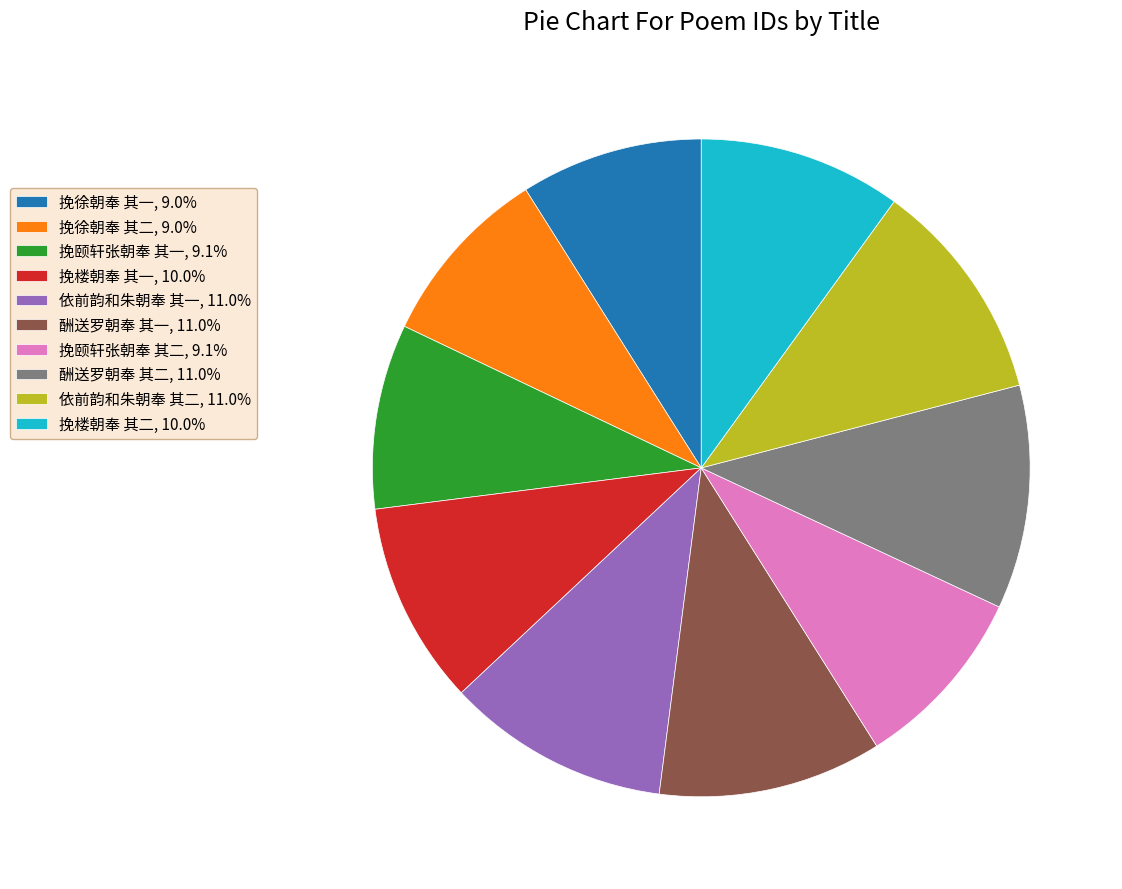

Combined, do 酬送罗朝奉 其二 and 挽颐轩张朝奉 其一 account for over 50%?

No